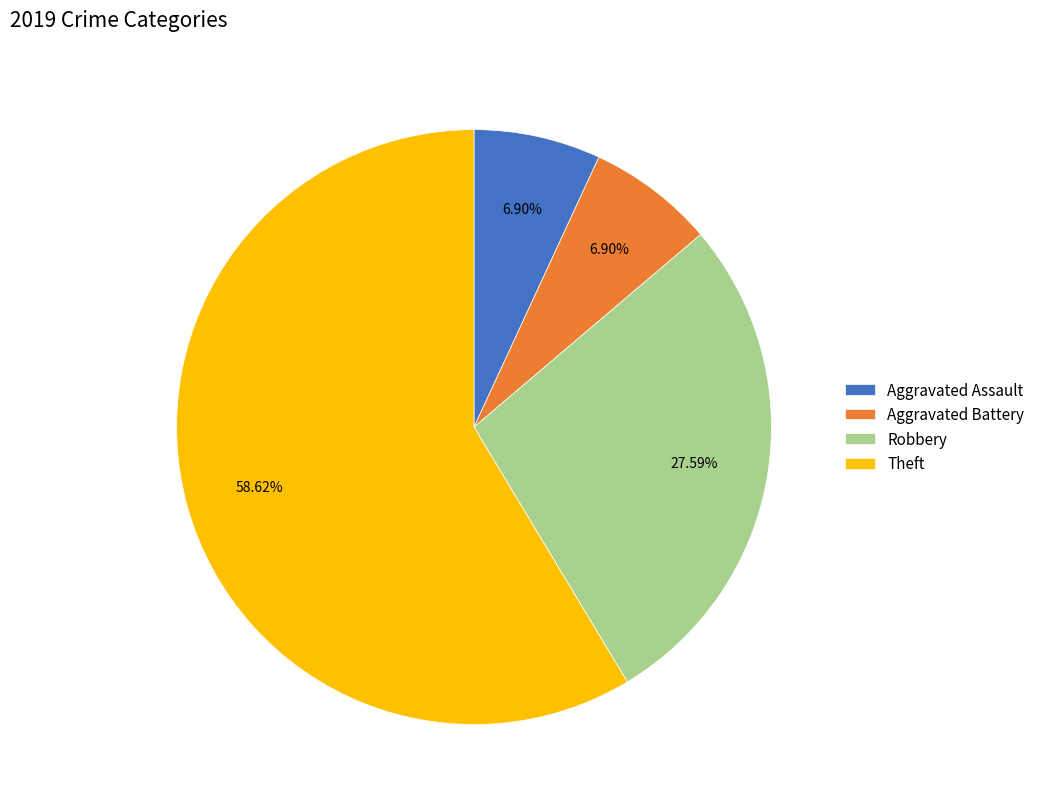

Is Theft the majority of the pie?

Yes